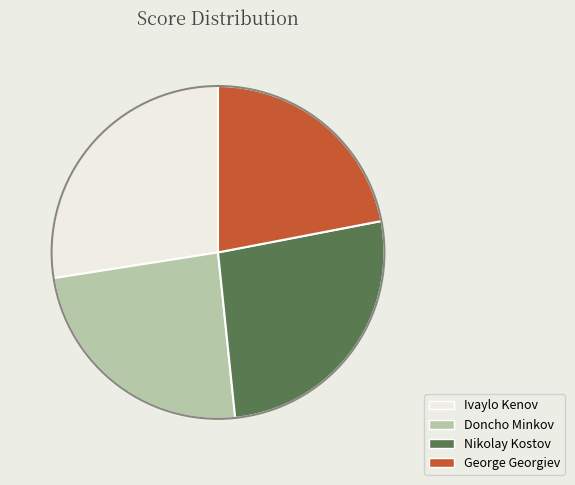

Rank the categories by value from lowest to highest.

George Georgiev, Doncho Minkov, Nikolay Kostov, Ivaylo Kenov